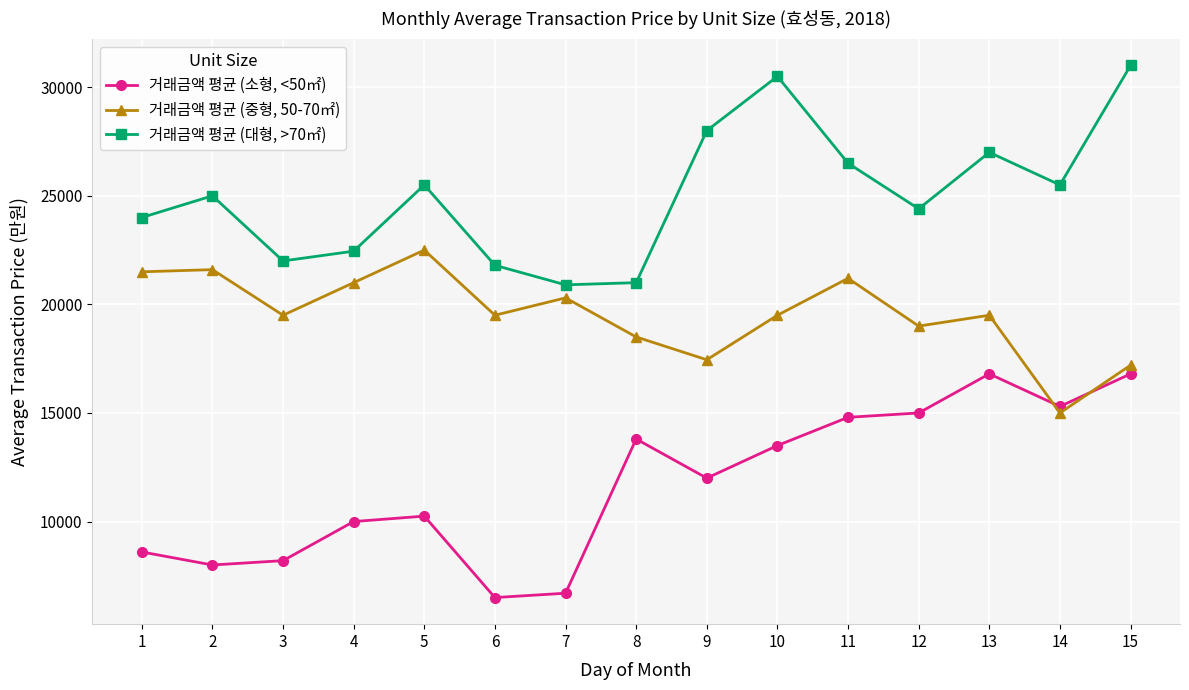

Rank the series at 13 from lowest to highest value.

거래금액 평균 (소형, <50㎡), 거래금액 평균 (중형, 50-70㎡), 거래금액 평균 (대형, >70㎡)